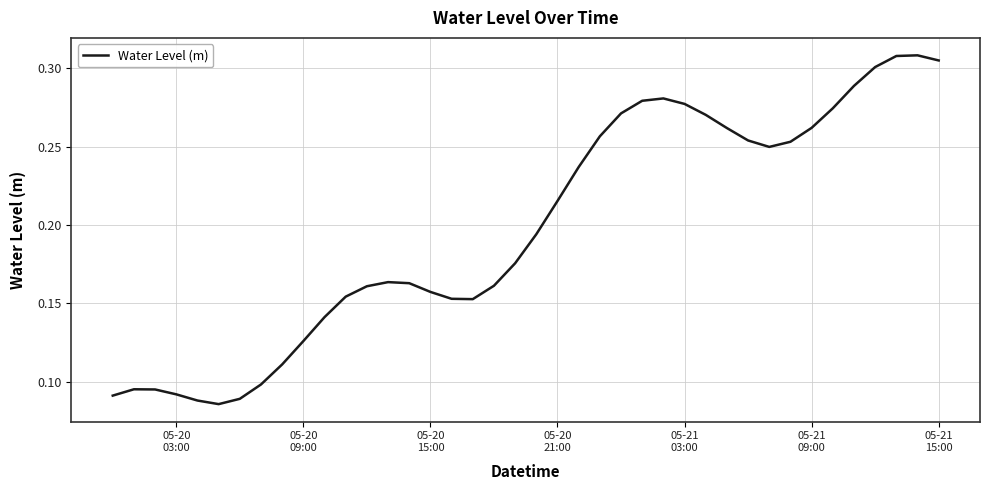

Does the chart display data point markers on the line(s)?

No